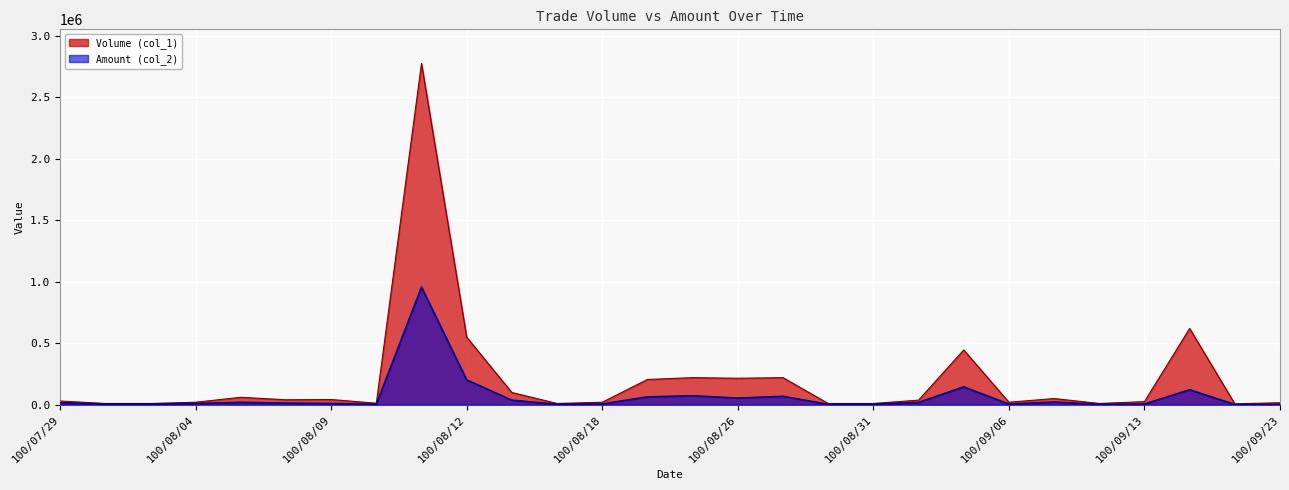

Which series has the largest total across all categories?

Volume (col_1)